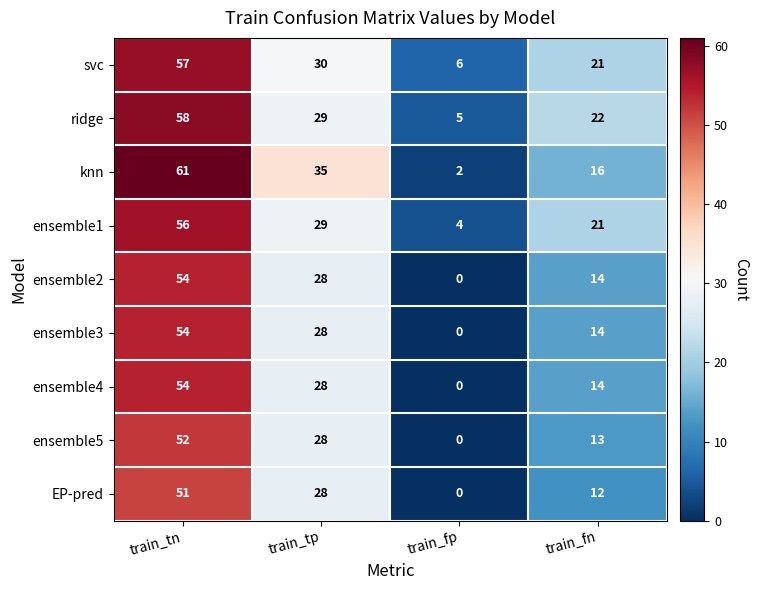

The value of ensemble4 at train_fn is 14. True or false?

True